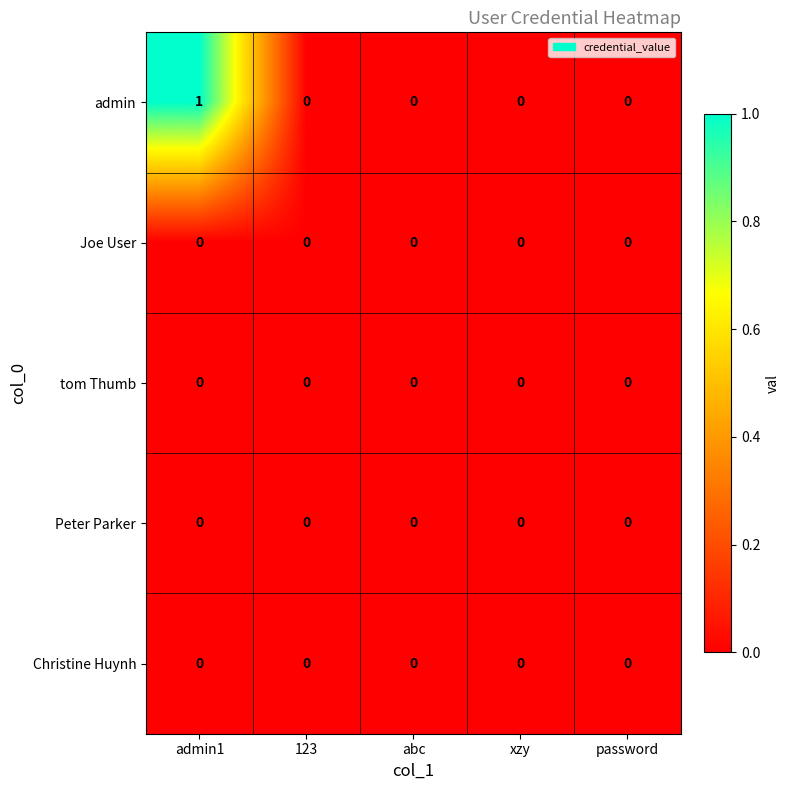

Which series has the largest range (max minus min)?

admin